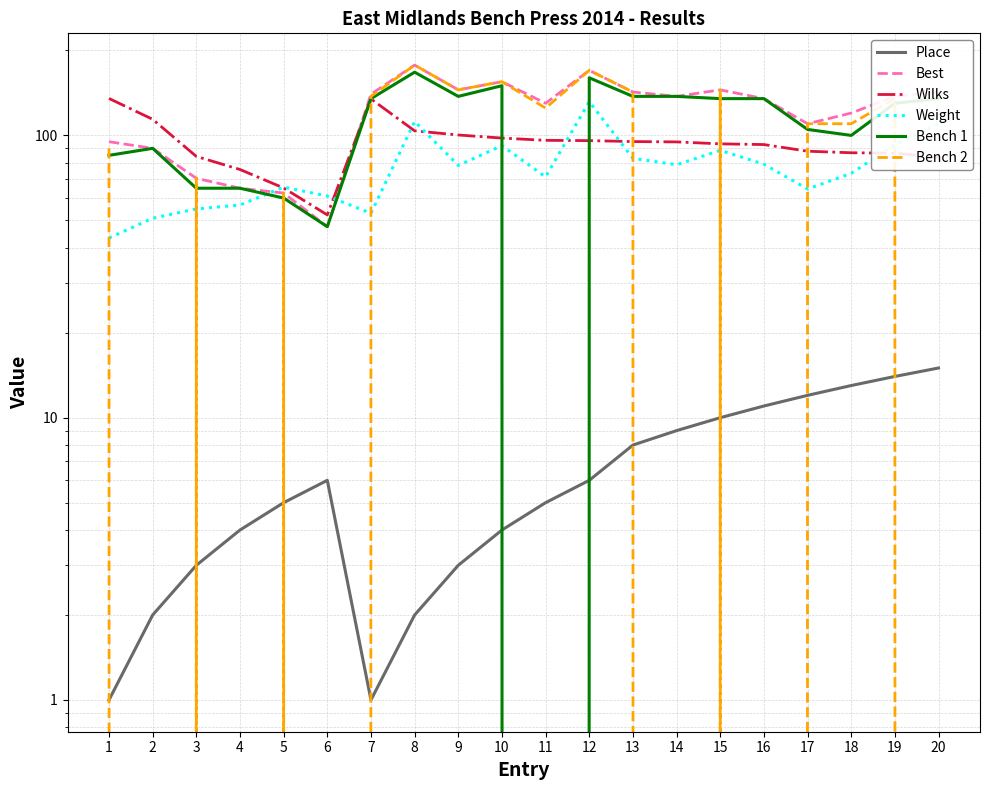

What are all the series names shown in the legend?

Place, Best, Wilks, Weight, Bench 1, Bench 2